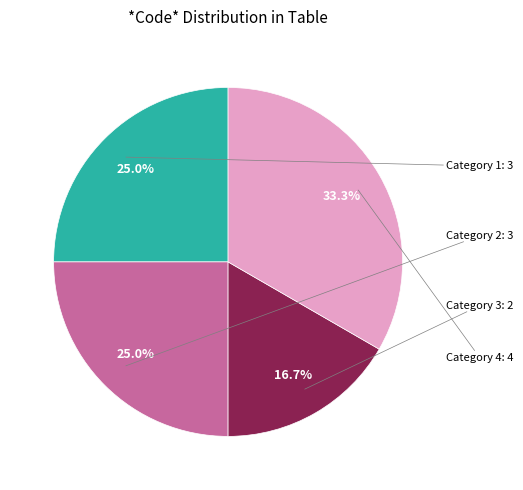

Is there a majority slice in this chart?

No